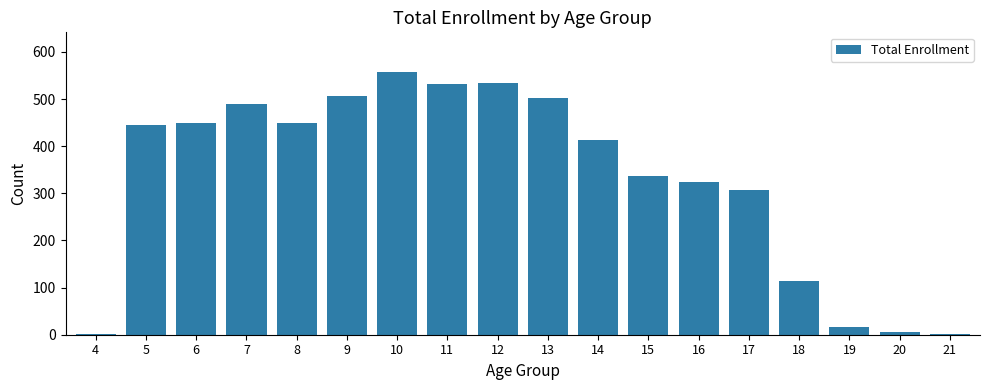

Where is the data nearest to the value 279?

17